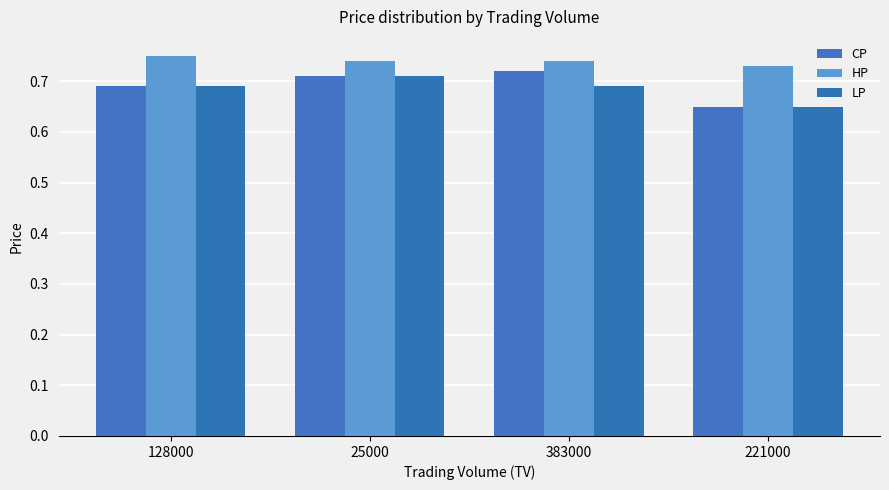

Count the HP values in the range 0 to 1.

4